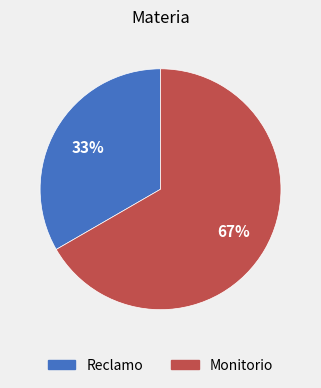

How many segments does this pie chart have?

2